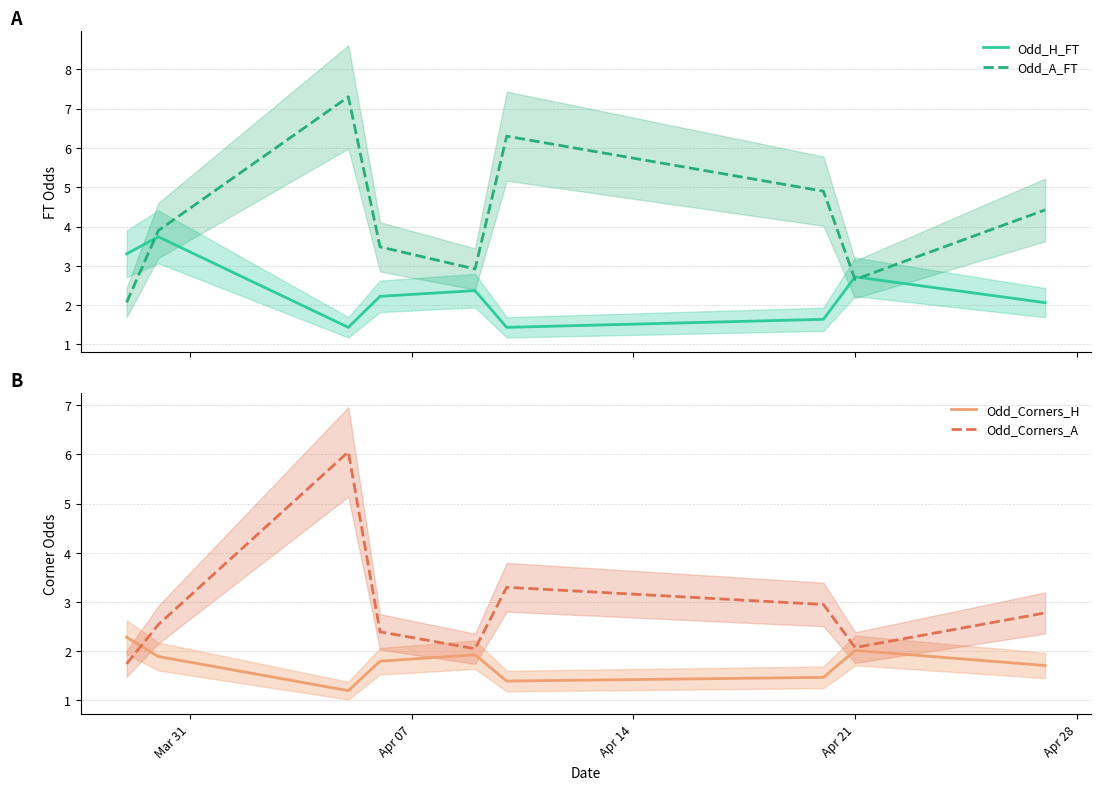

What is the minimum value for Odd_Corners_A?

1.7